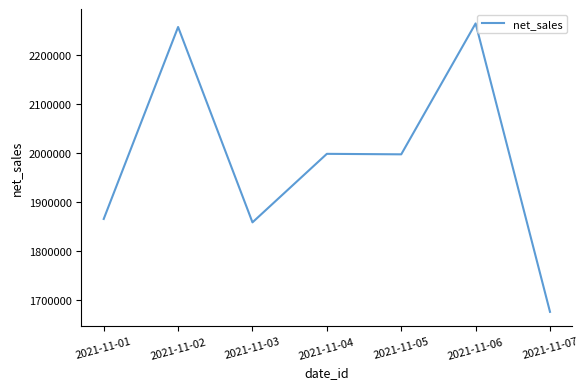

How many lines are shown in the chart?

1